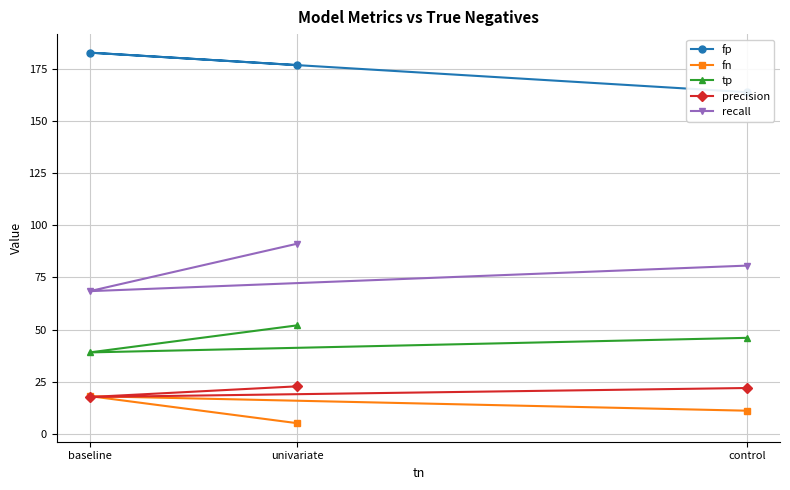

What is the difference between the second highest and minimum values in the fp series?

13.0